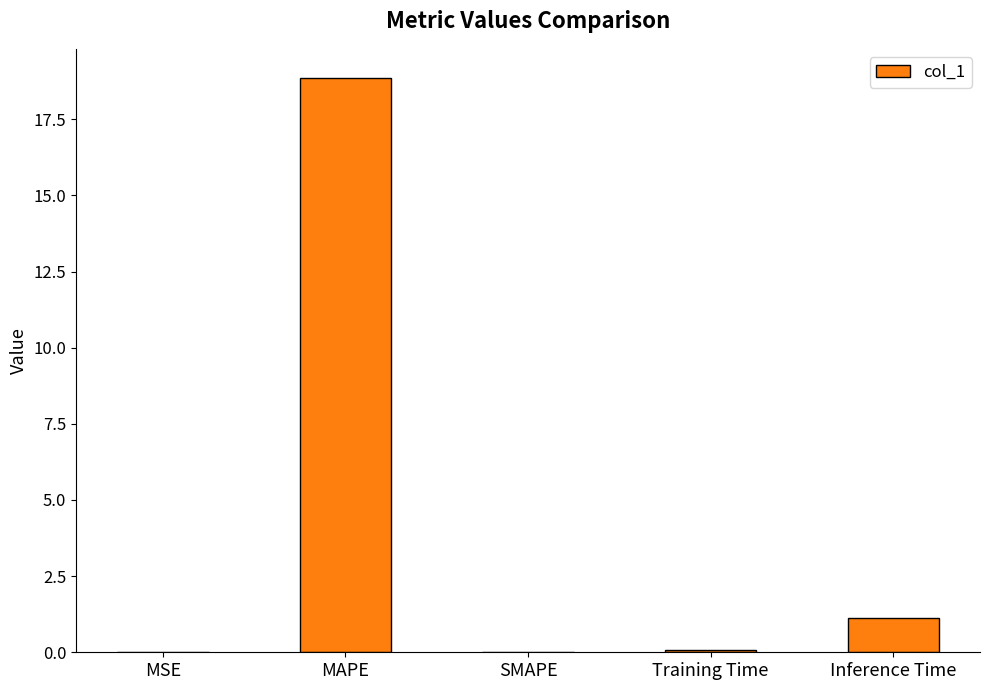

What is the change in value from MAPE to Inference Time?

-17.7